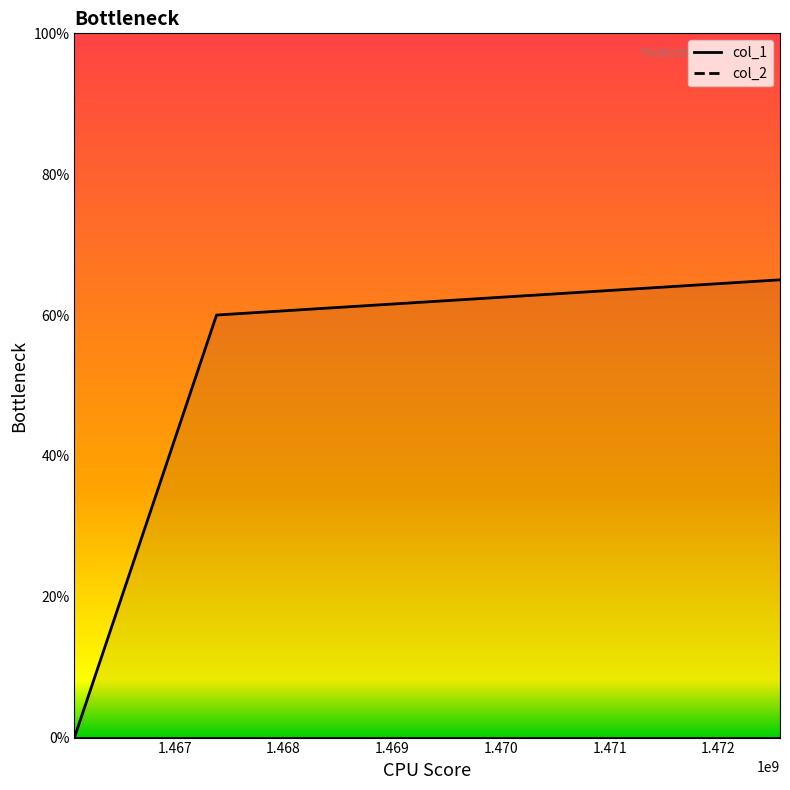

What is the maximum value shown in the chart?

65